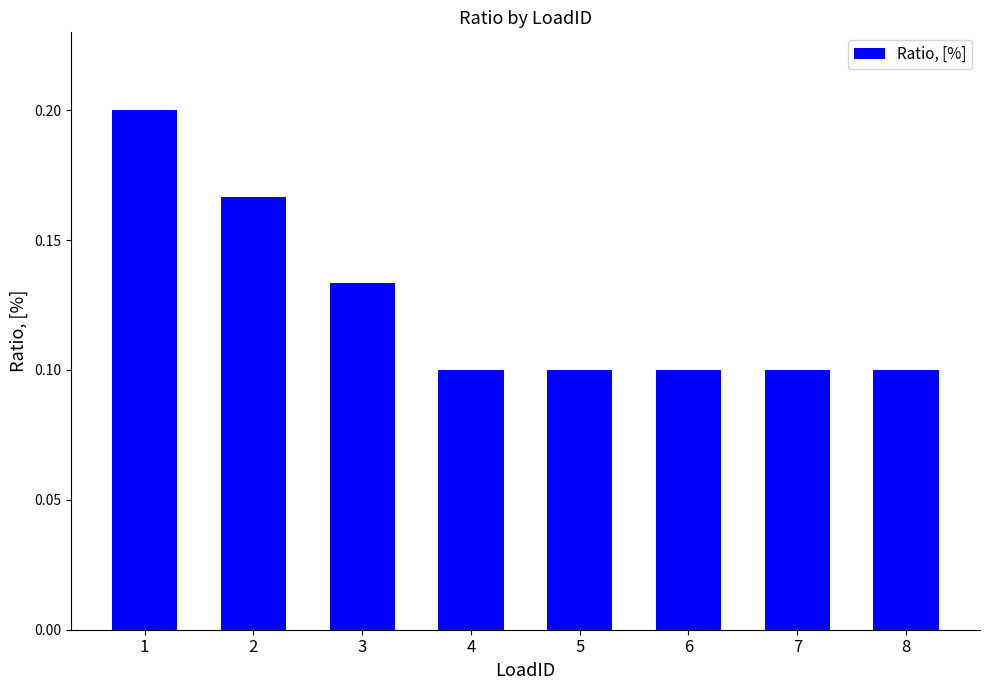

Between 3 and 8, which is larger?

3